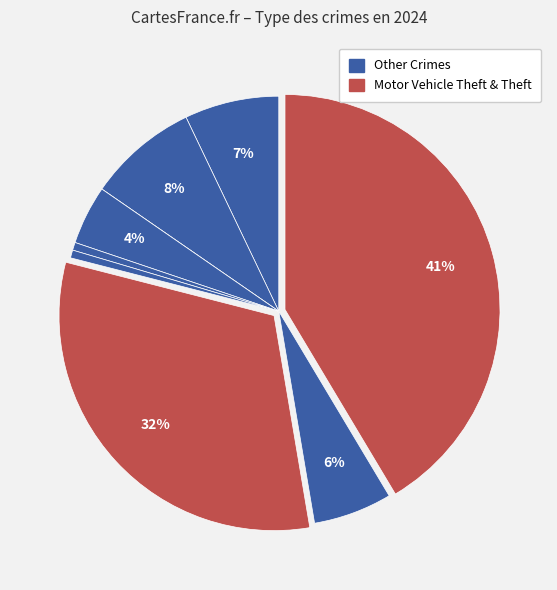

Which category has the biggest portion of the pie?

Theft